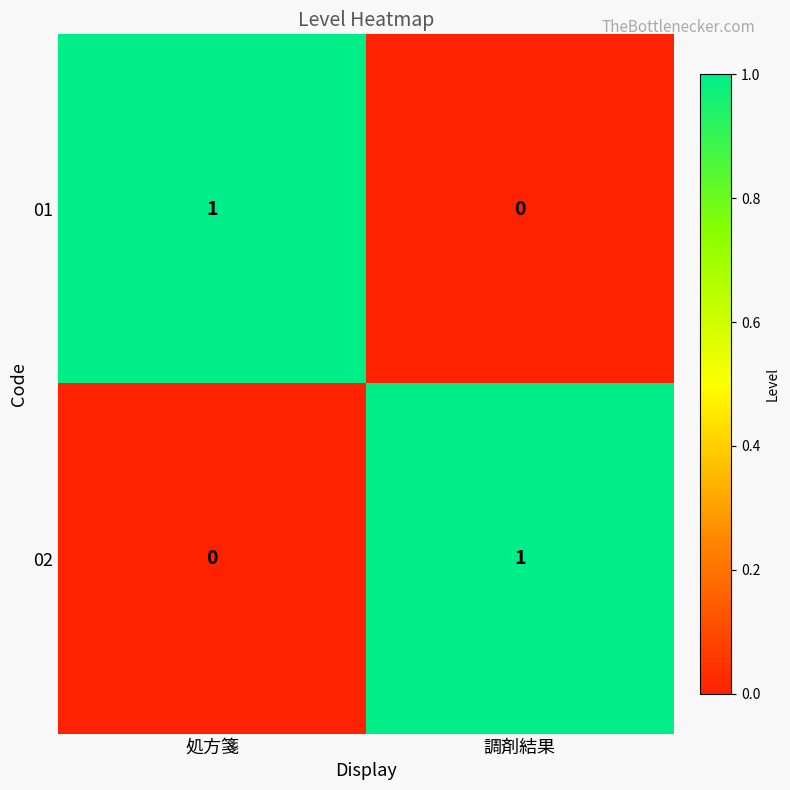

How many data points in 01 are less than 1?

1